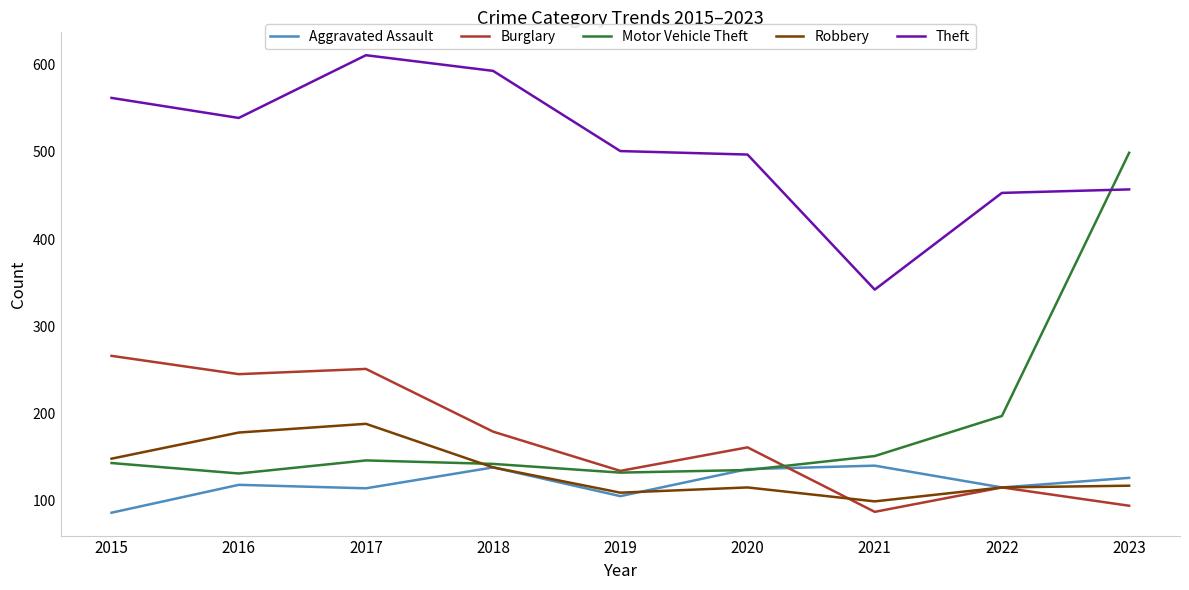

True or false: Robbery has a value of 109 at 2019.

True